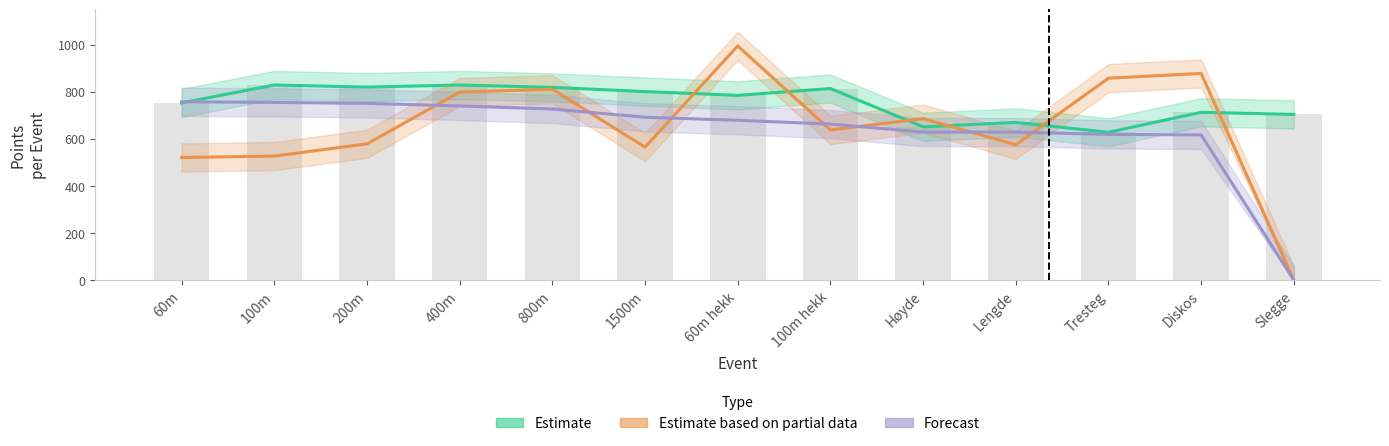

Is it true that Estimate based on partial data equals 521 at 60m?

True